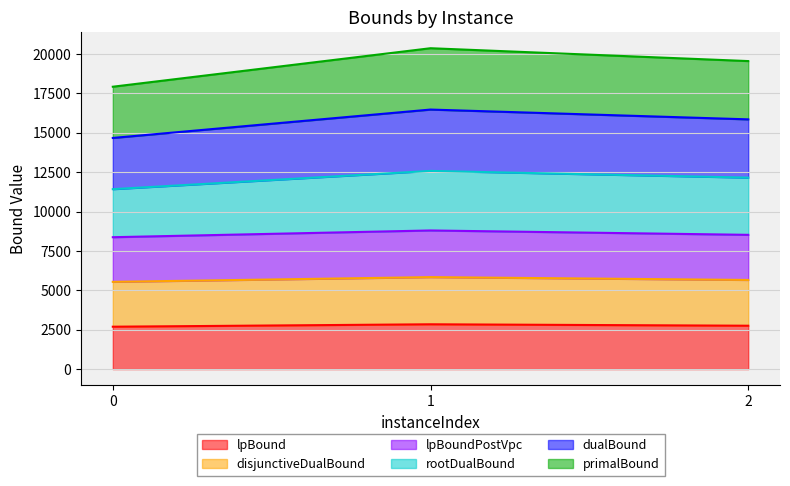

At which label is disjunctiveDualBound closest to 5689?

2